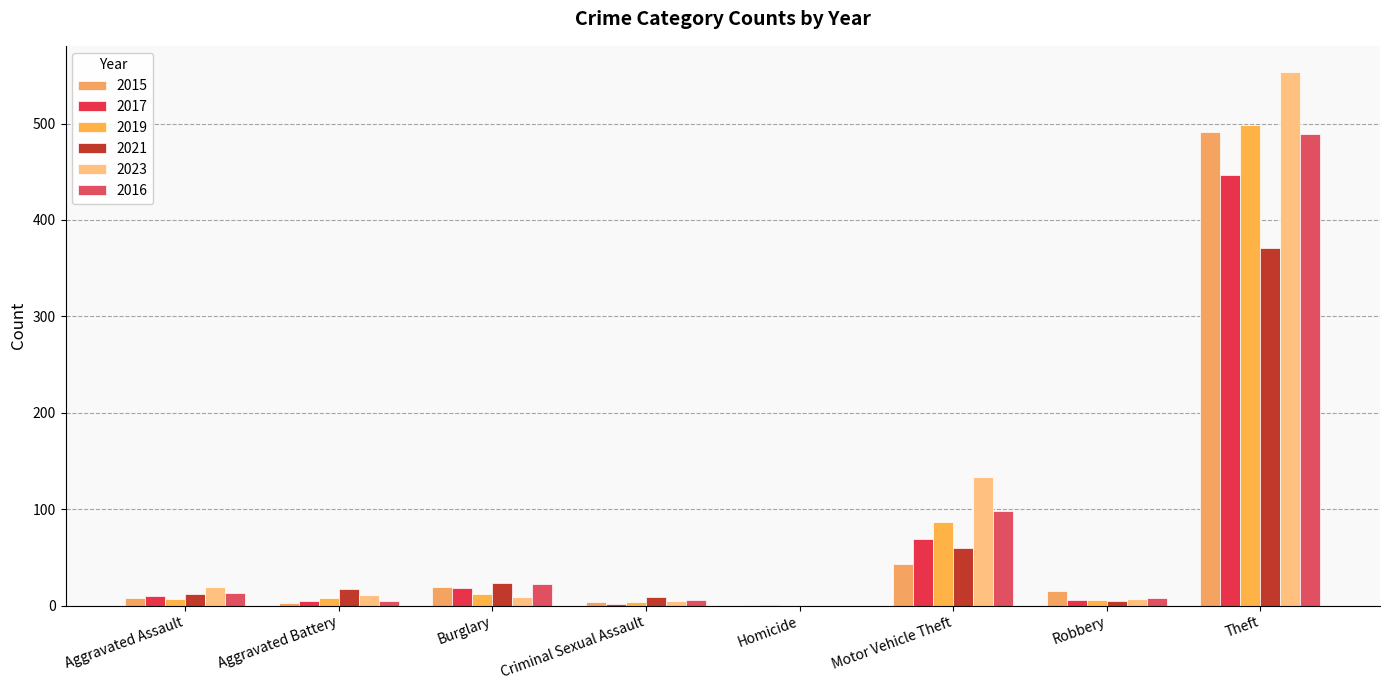

Reading left to right, transcribe all the data shown in this chart.

2015: Aggravated Assault=8	Aggravated Battery=3	Burglary=19	Criminal Sexual Assault=4	Homicide=1	Motor Vehicle Theft=43	Robbery=15	Theft=491
2017: Aggravated Assault=10	Aggravated Battery=5	Burglary=18	Criminal Sexual Assault=2	Homicide=1	Motor Vehicle Theft=69	Robbery=6	Theft=447
2019: Aggravated Assault=7	Aggravated Battery=8	Burglary=12	Criminal Sexual Assault=4	Homicide=0	Motor Vehicle Theft=87	Robbery=6	Theft=499
2021: Aggravated Assault=12	Aggravated Battery=17	Burglary=23	Criminal Sexual Assault=9	Homicide=0	Motor Vehicle Theft=60	Robbery=5	Theft=371
2023: Aggravated Assault=19	Aggravated Battery=11	Burglary=9	Criminal Sexual Assault=5	Homicide=0	Motor Vehicle Theft=133	Robbery=7	Theft=553
2016: Aggravated Assault=13	Aggravated Battery=5	Burglary=22	Criminal Sexual Assault=6	Homicide=0	Motor Vehicle Theft=98	Robbery=8	Theft=489